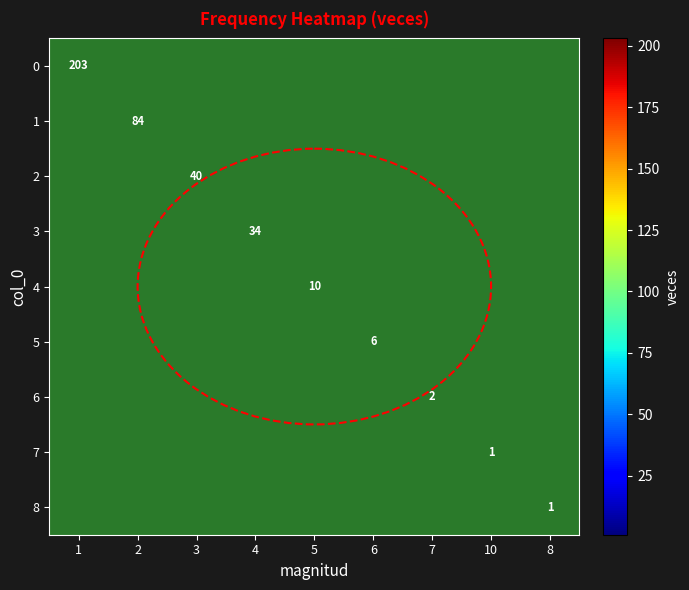

True or false: 4 has a value of 3 at 5.

False